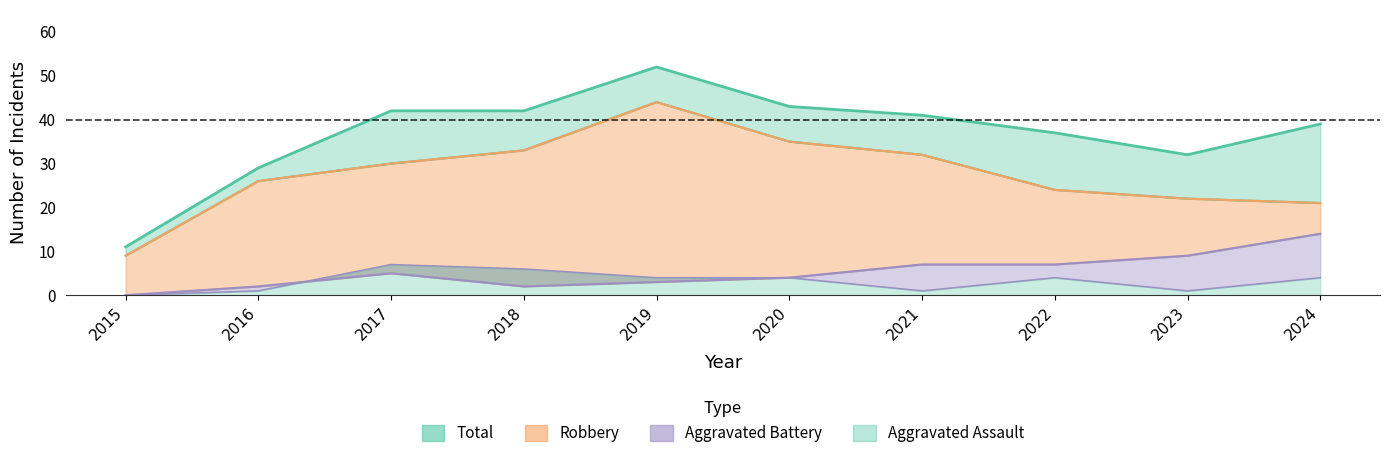

True or false: Aggravated Assault and Total intersect in this chart.

False